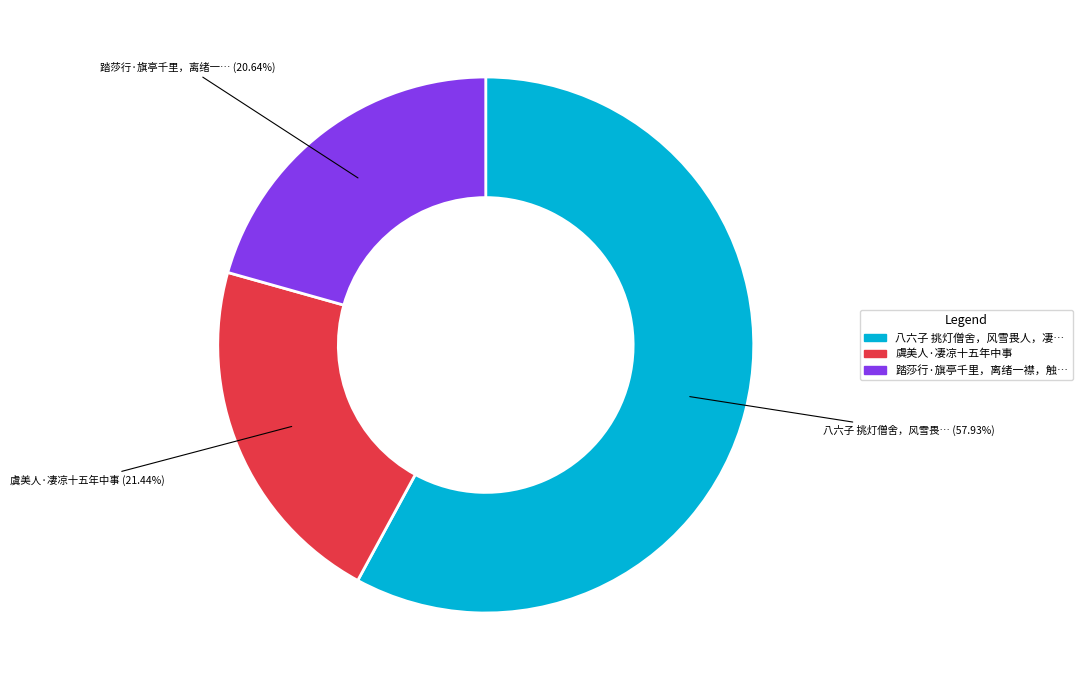

Is there a majority slice in this chart?

Yes